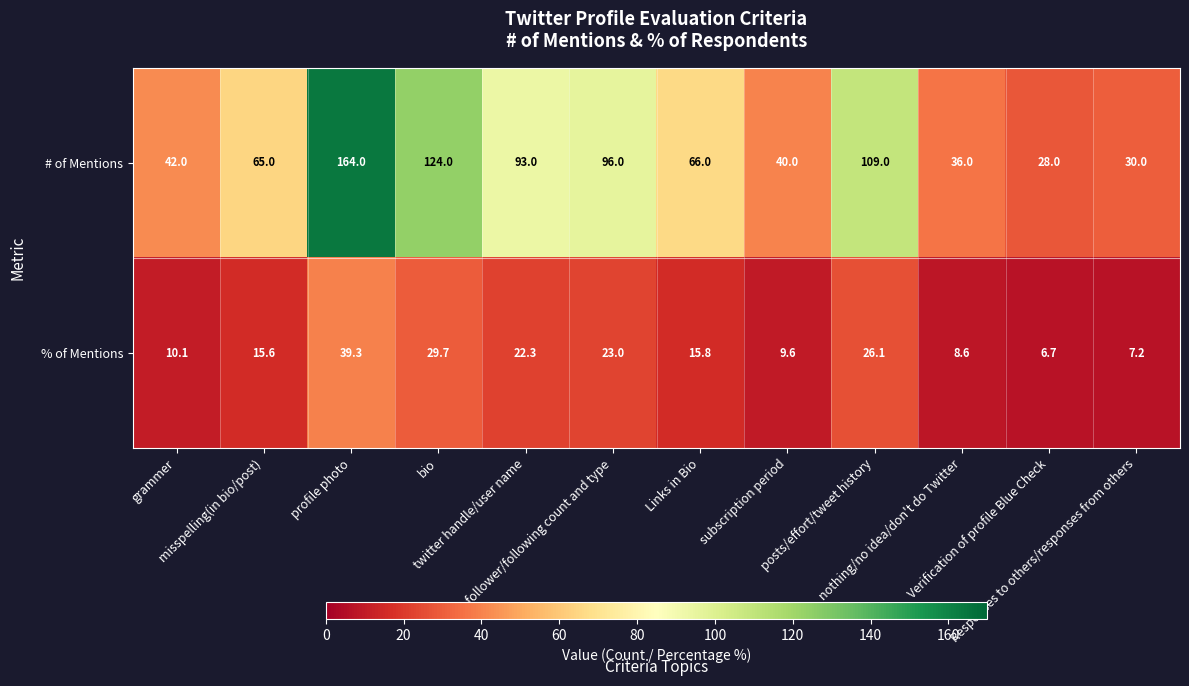

Count the number of categories in the chart.

12